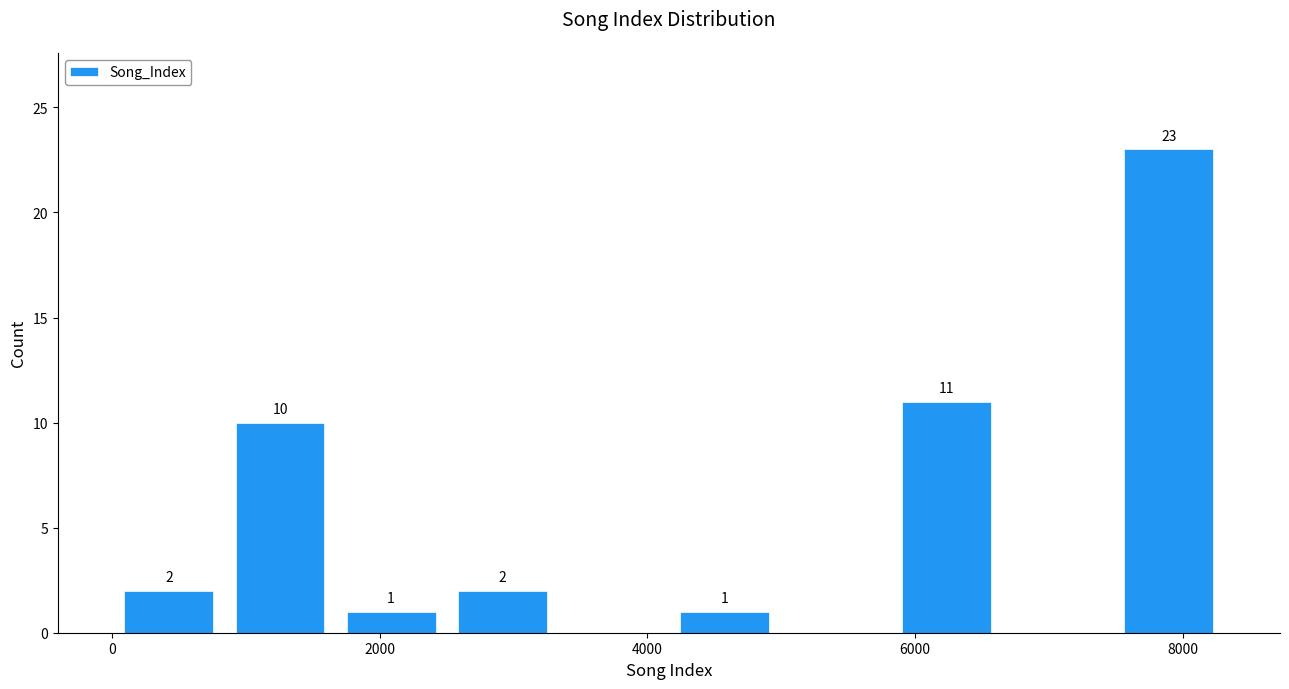

Which range on the x-axis has the tallest bar?

7400 to 8400